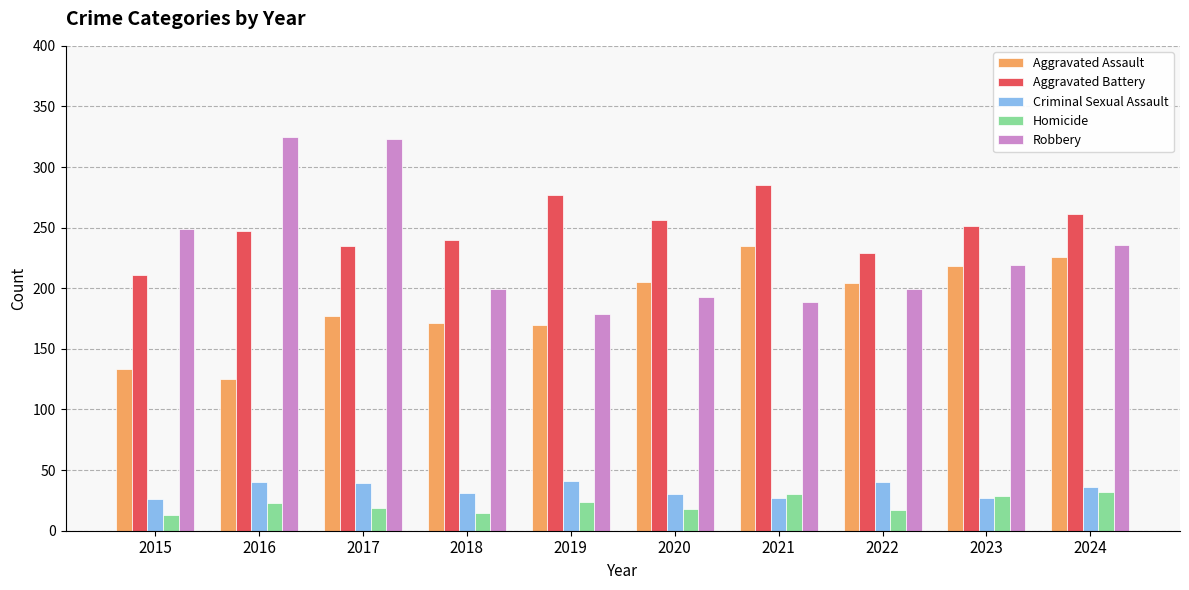

How many bars are there in total?

50